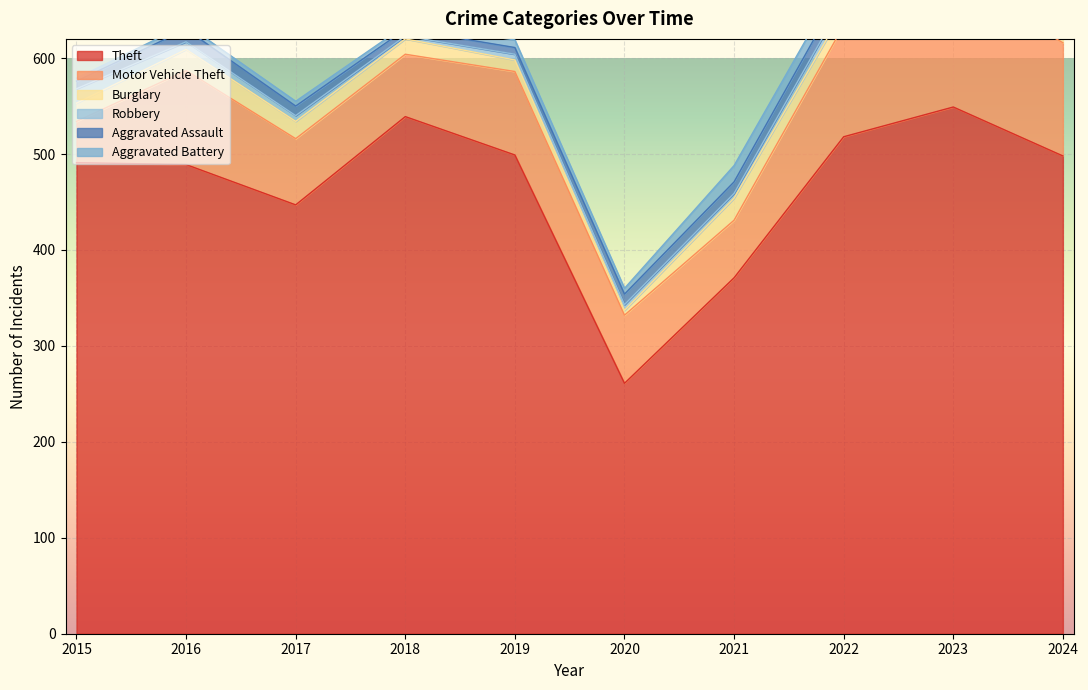

True or false: Theft and Burglary intersect in this chart.

False